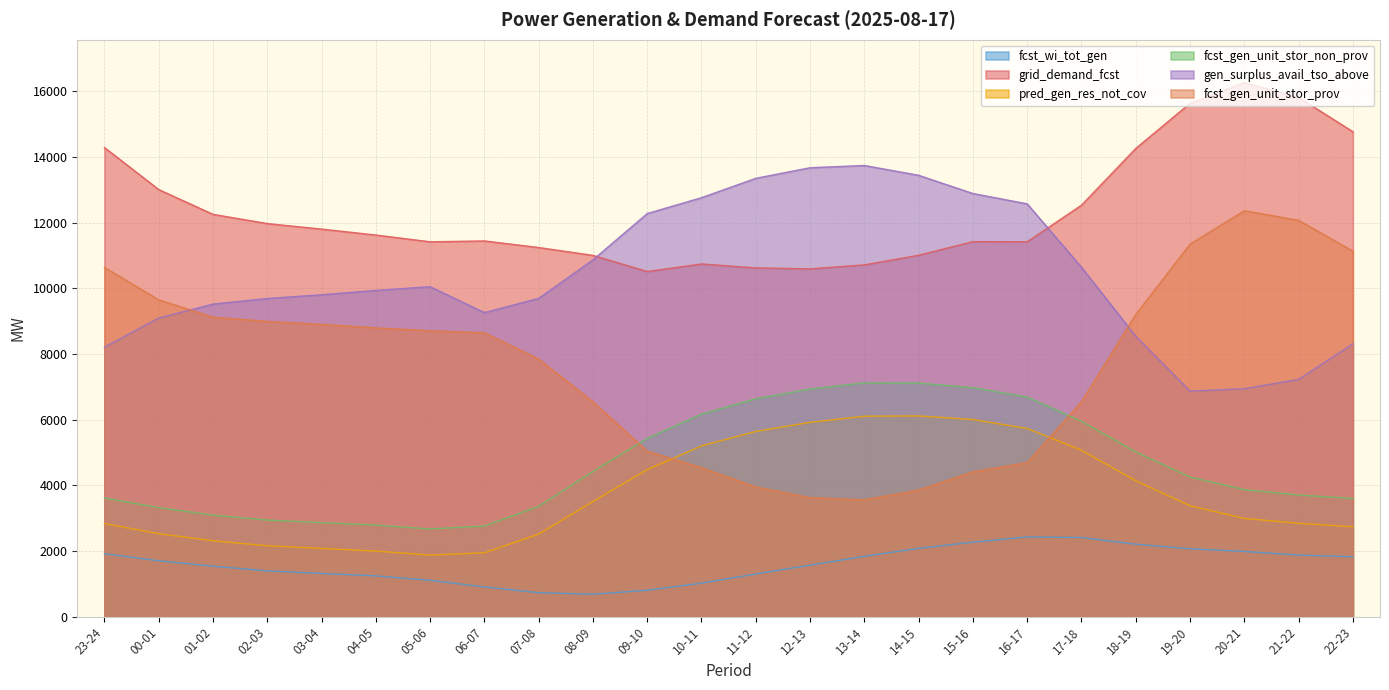

What position from the right is 09-10?

14